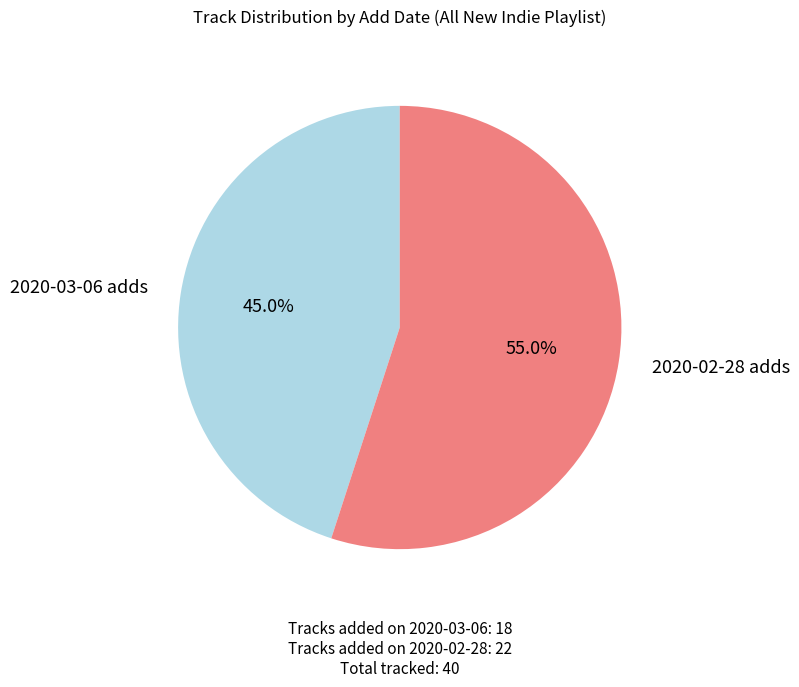

Between 2020-02-28 adds and 2020-03-06 adds, which is larger?

2020-02-28 adds